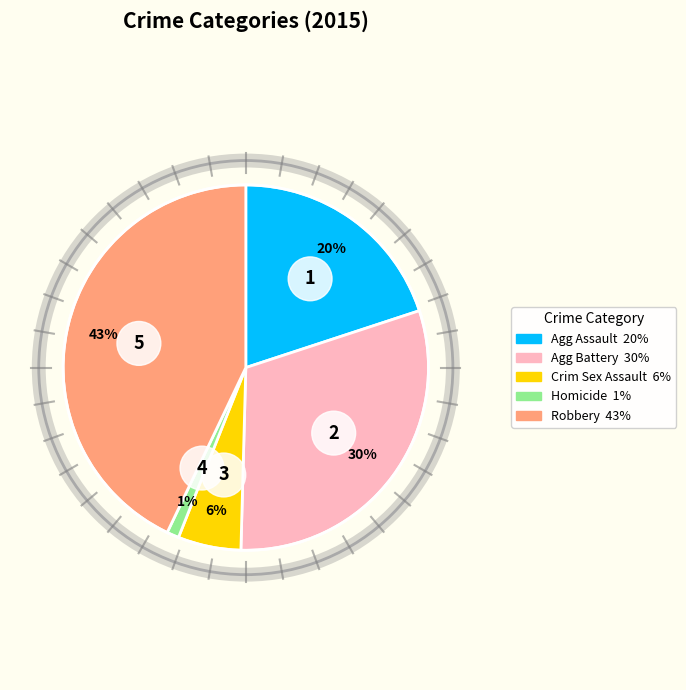

What is the smallest slice in the pie chart?

Homicide